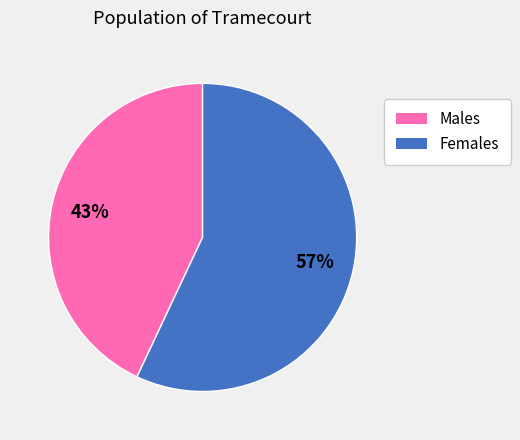

To the nearest percent, what is the difference between the largest and smallest slice percentages?

14%